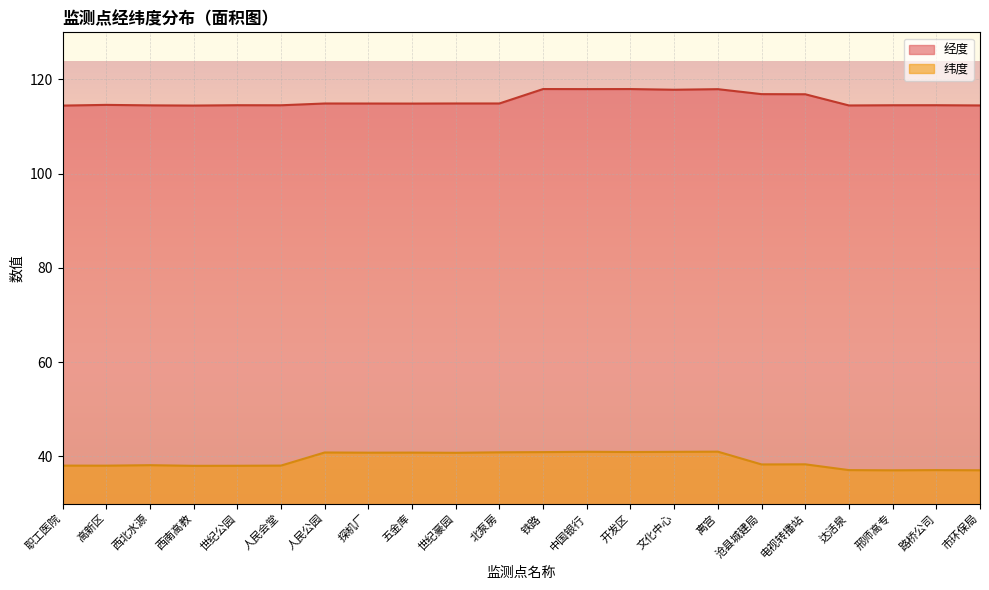

What is the spread (max minus min) of values at 电视转播站?

78.5